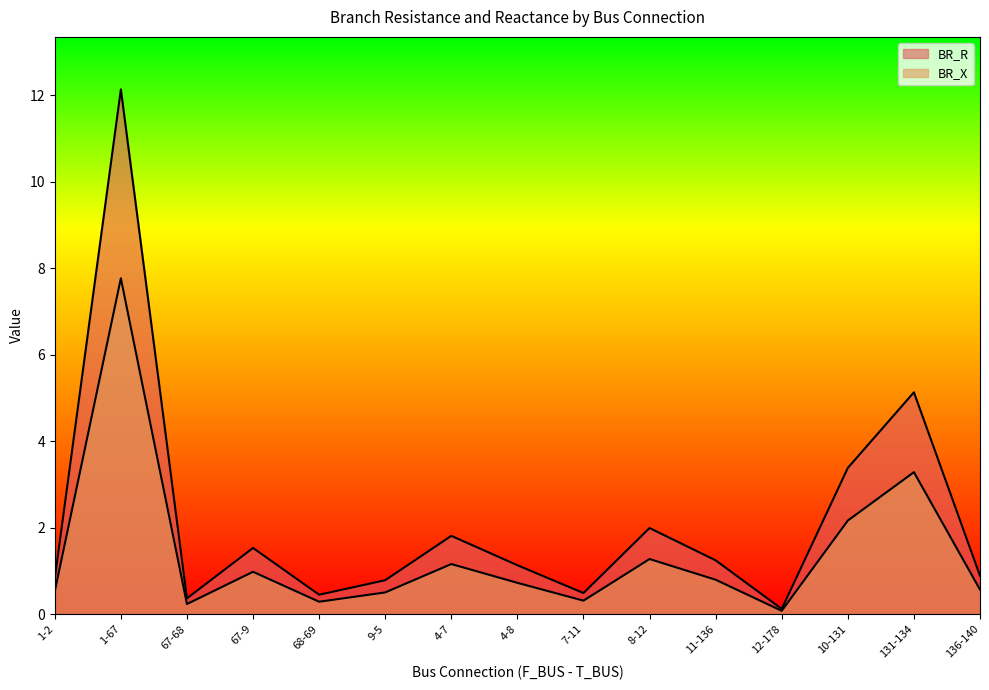

List the series in order of their overall mean, highest first.

BR_R, BR_X